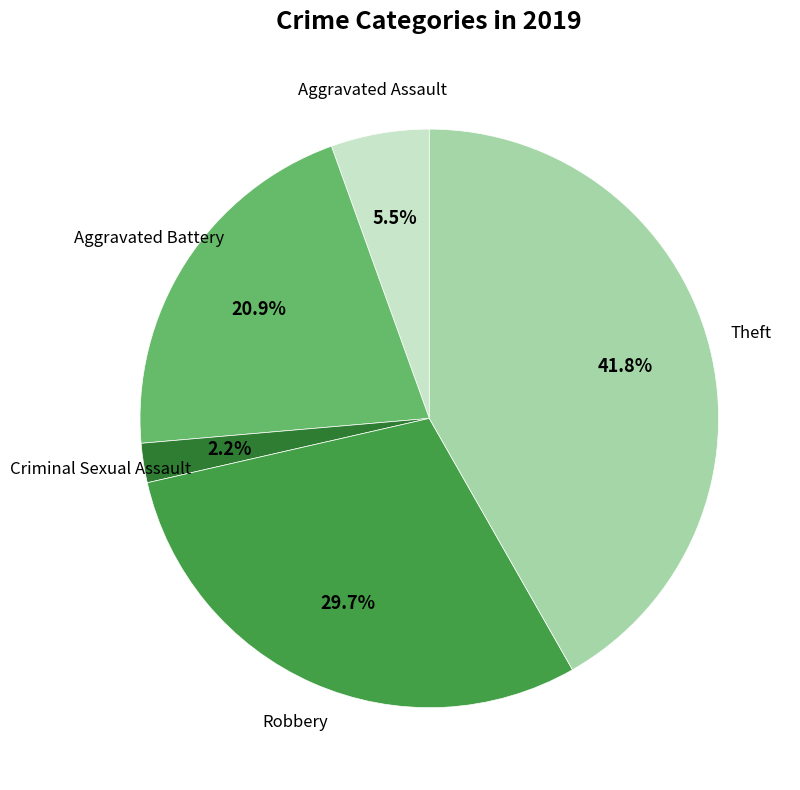

Does any single category account for the majority?

No